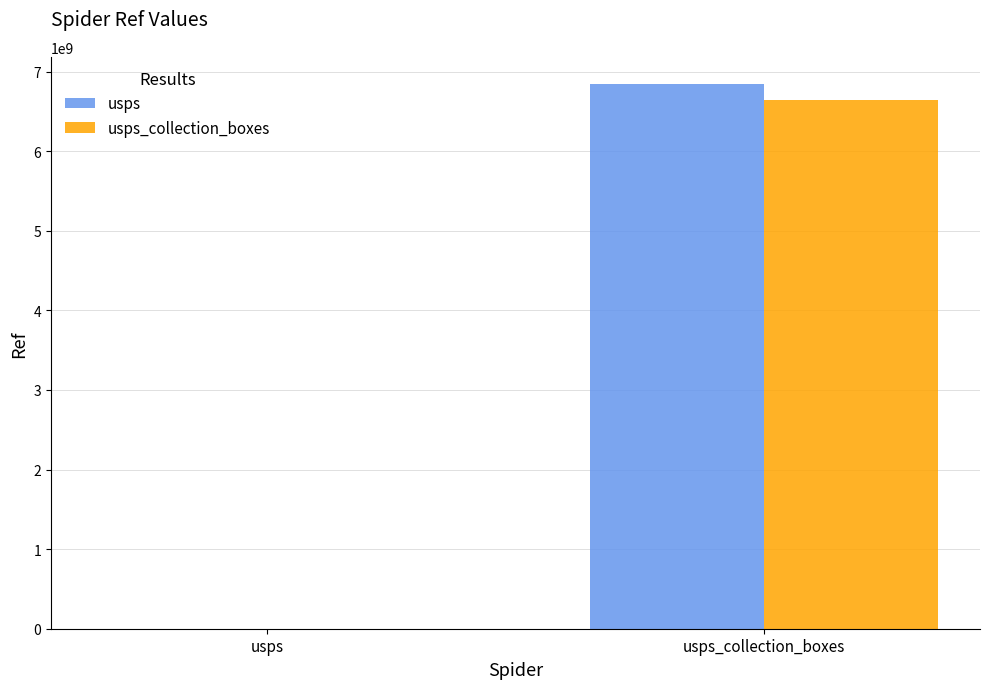

How many values in the usps_collection_boxes series exceed 6638001004?

1